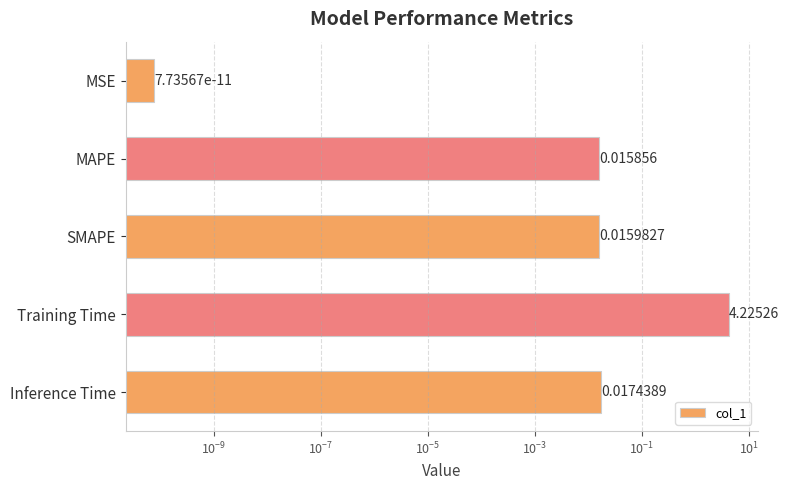

Is it true that the value at MAPE is 0.0?

False